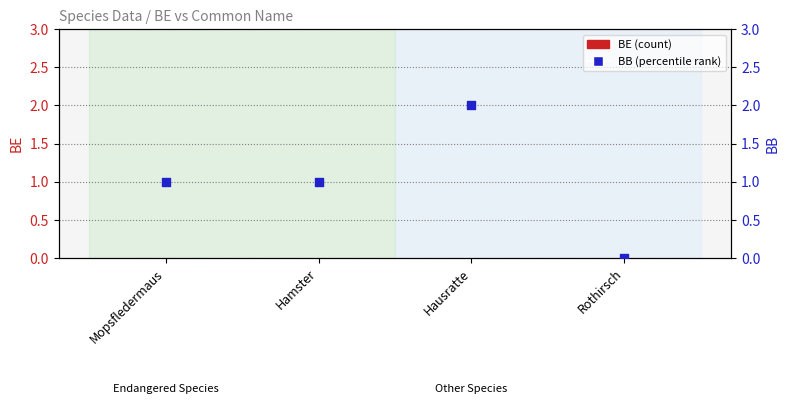

Which series contains the lowest Y value?

BE (count)